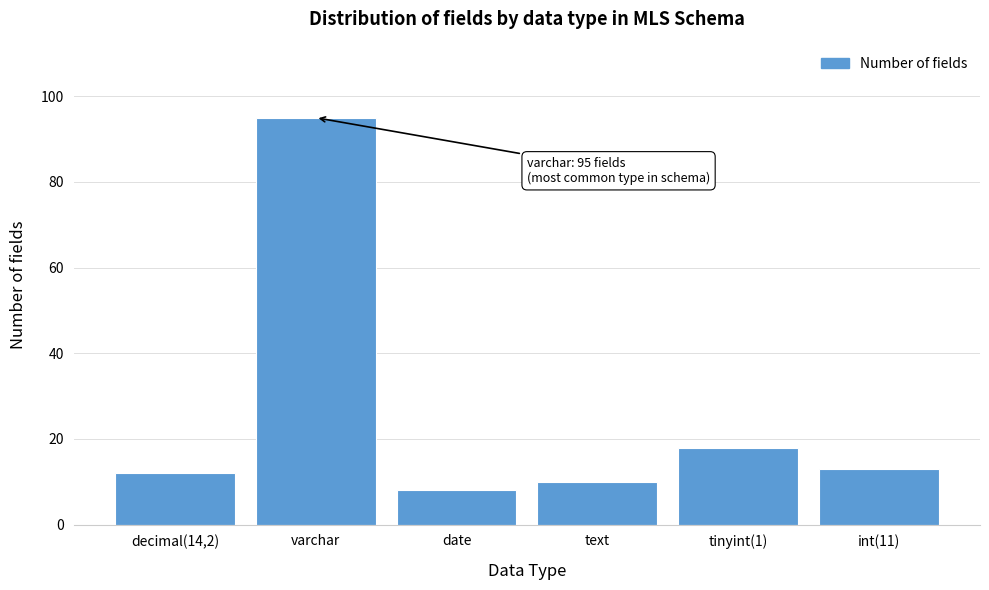

Reading left to right, list all the values displayed in this chart.

12	95	8	10	18	13